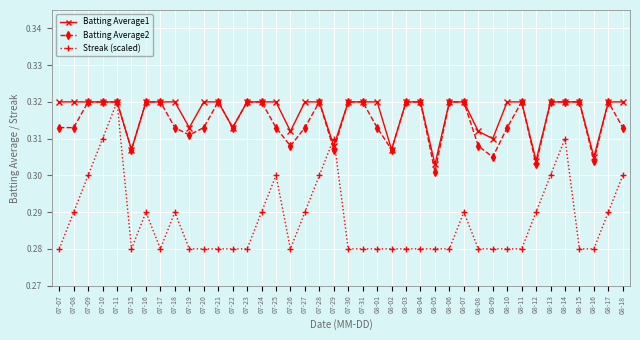

What is the label of the 10th point from the left?

07-19